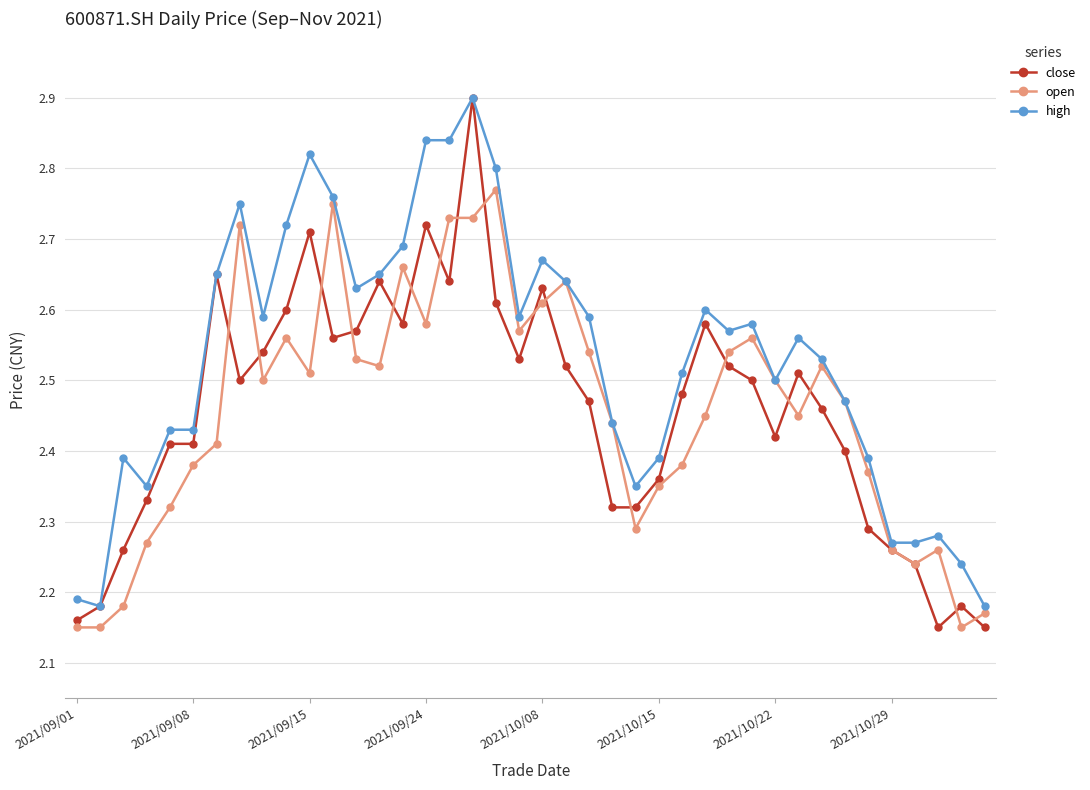

How many open values are between 2 and 3?

40